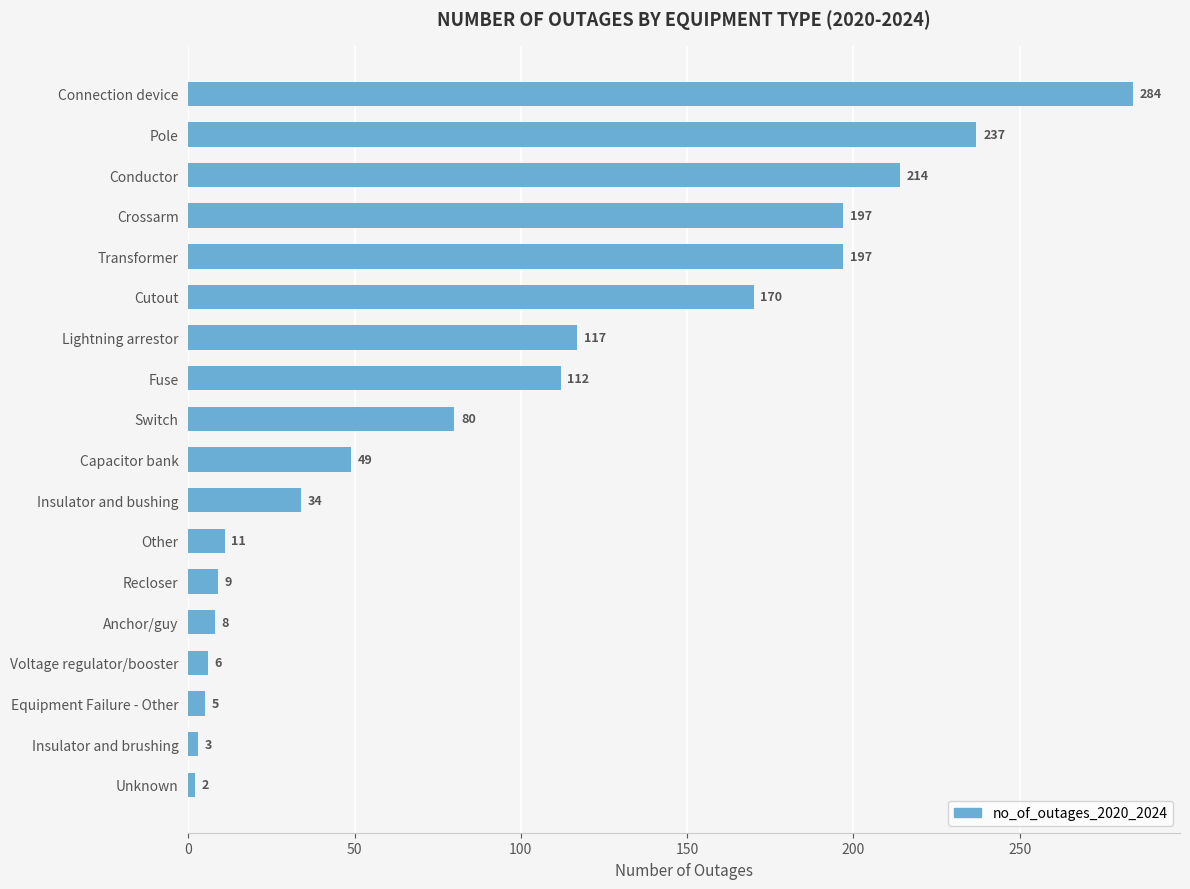

What is the greatest value displayed?

284